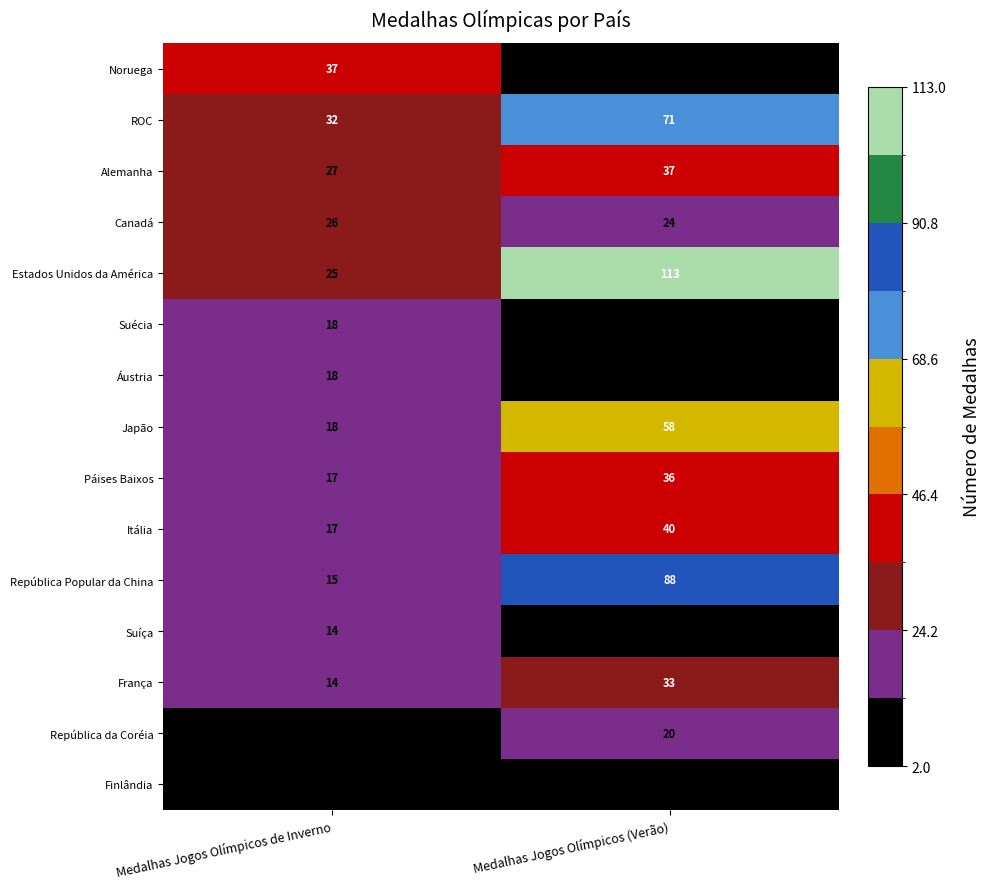

How many data points does each series have?

2